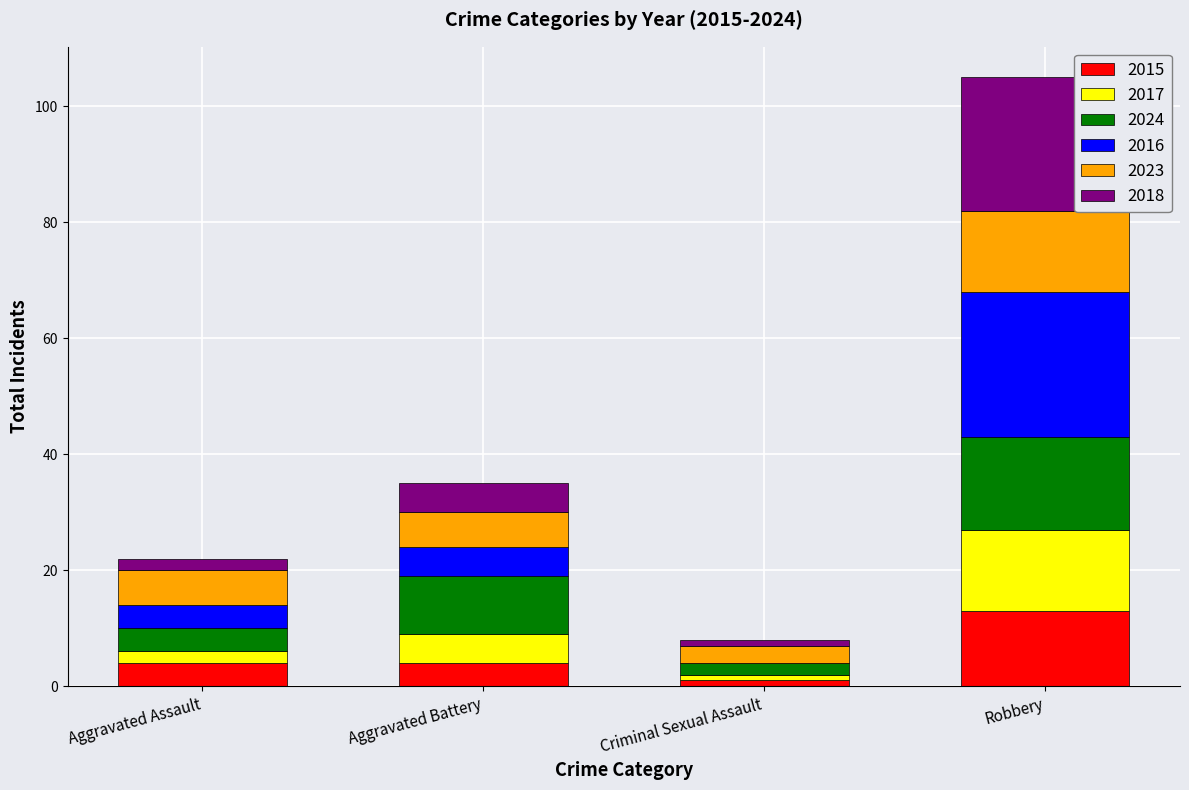

At which label does 2015 reach its peak?

Robbery